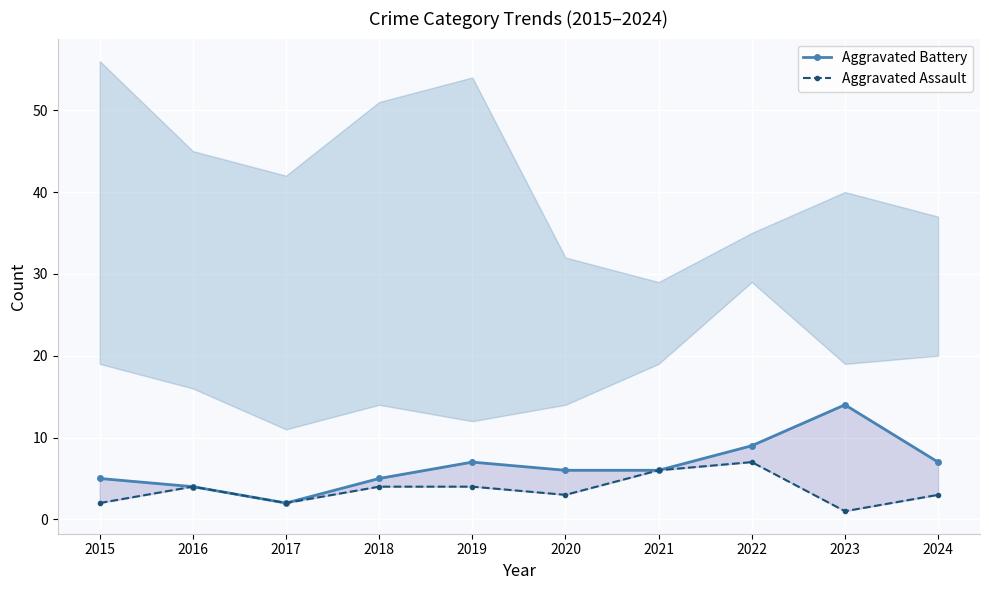

Rank the categories by Aggravated Battery value from highest to lowest.

2023, 2022, 2019, 2024, 2020, 2021, 2015, 2018, 2016, 2017